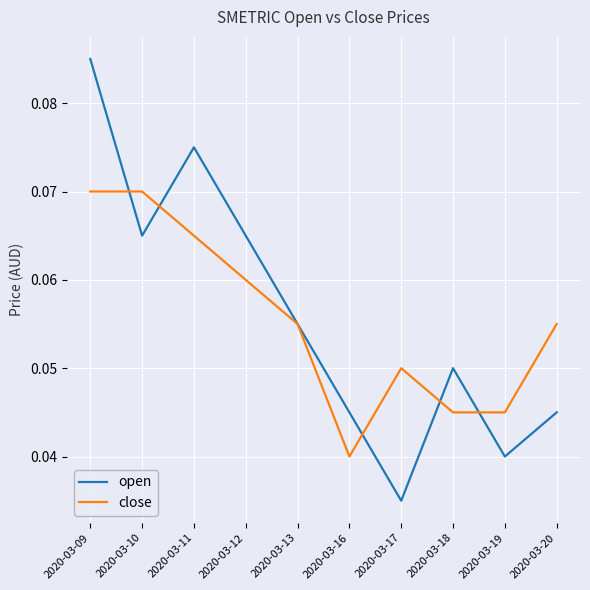

The open series shows 0.0 at 2020-03-18. True or false?

False